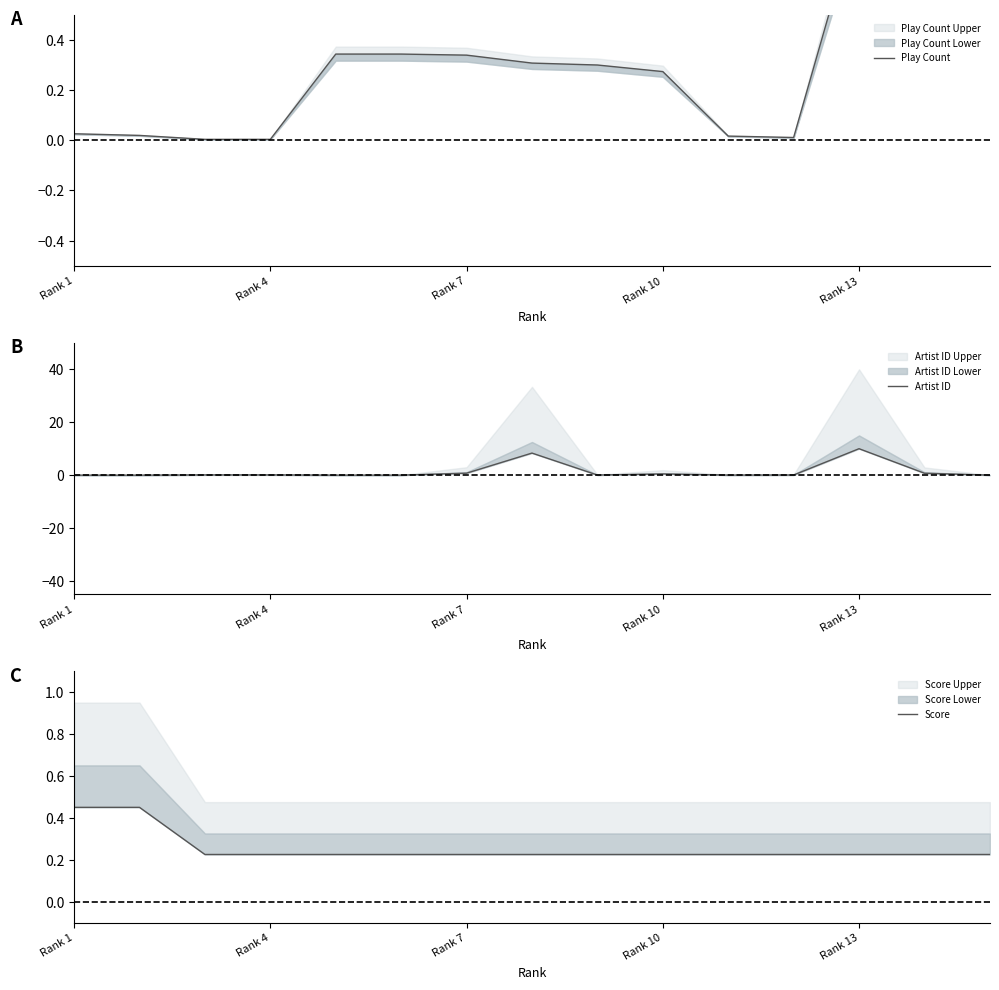

What is the average value of the Artist ID series?

1.4